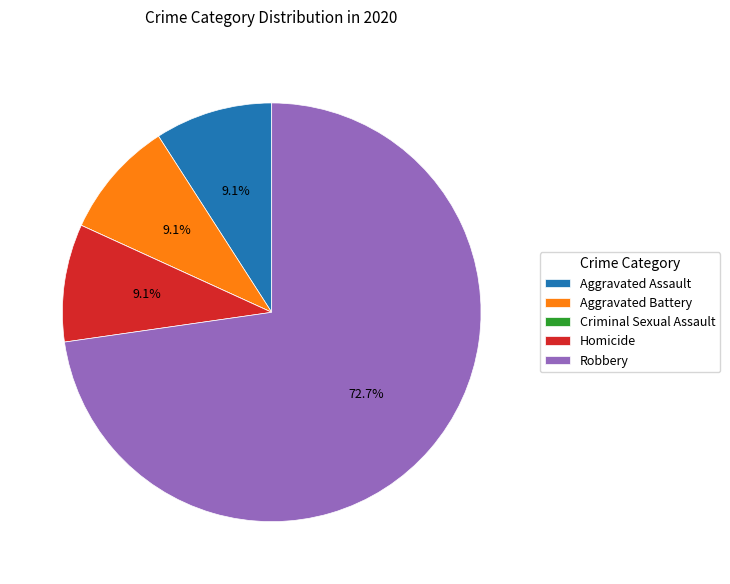

Which category accounts for the majority?

Robbery